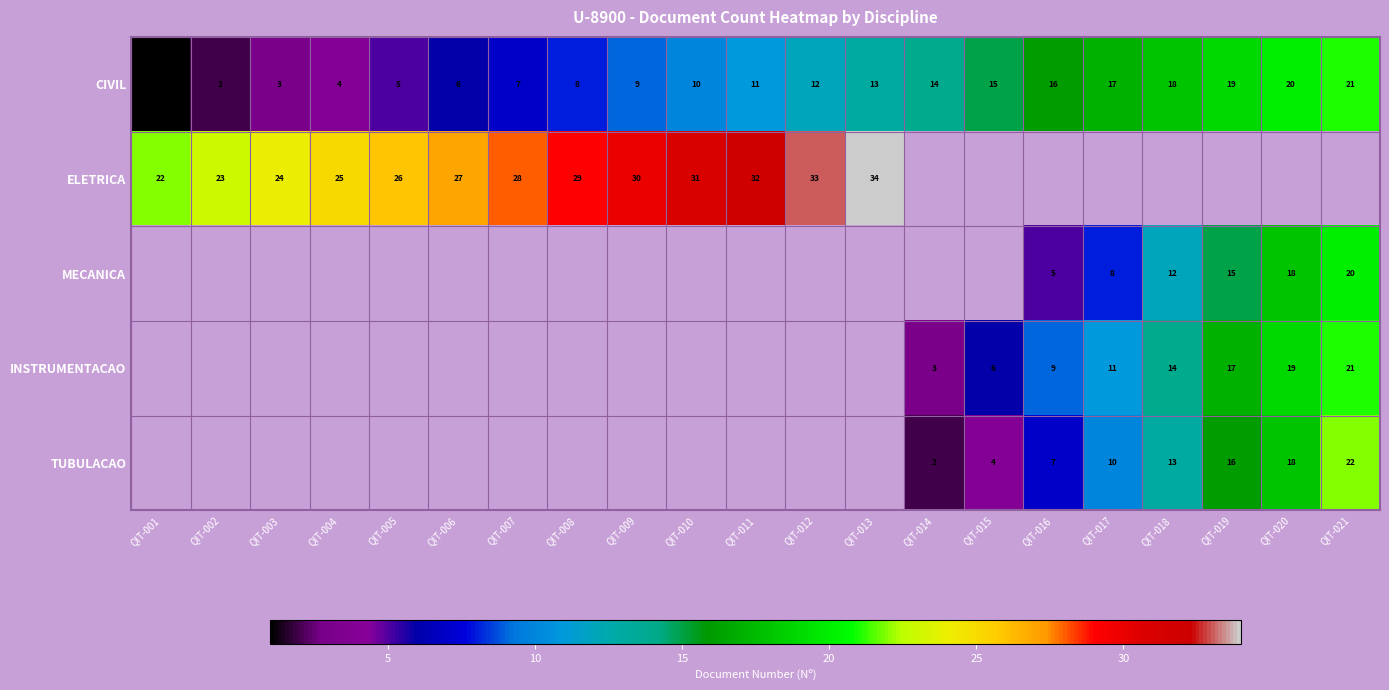

What is the greatest value displayed?

34.0